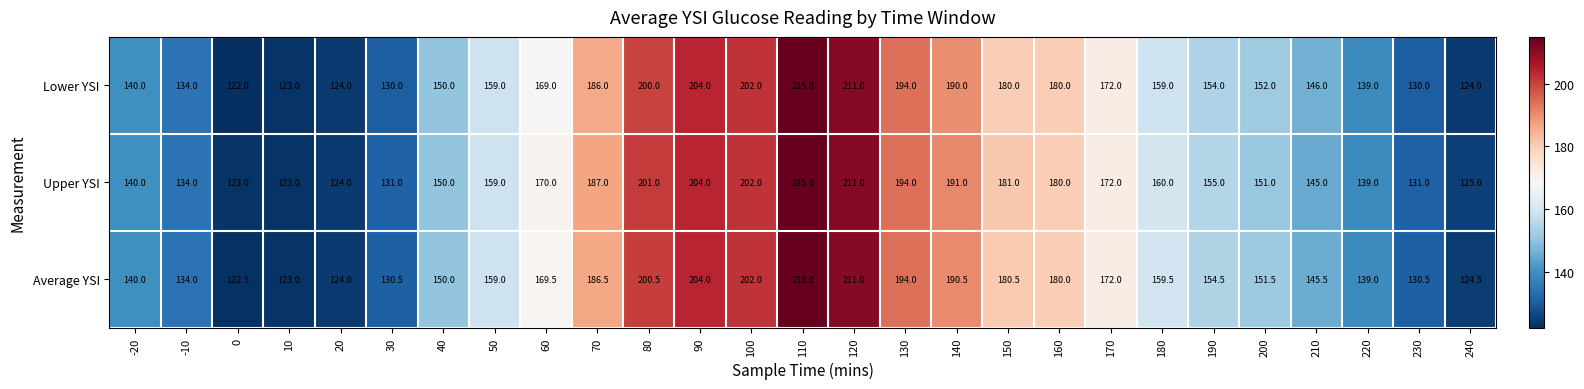

Which label corresponds to the largest value in the chart?

110